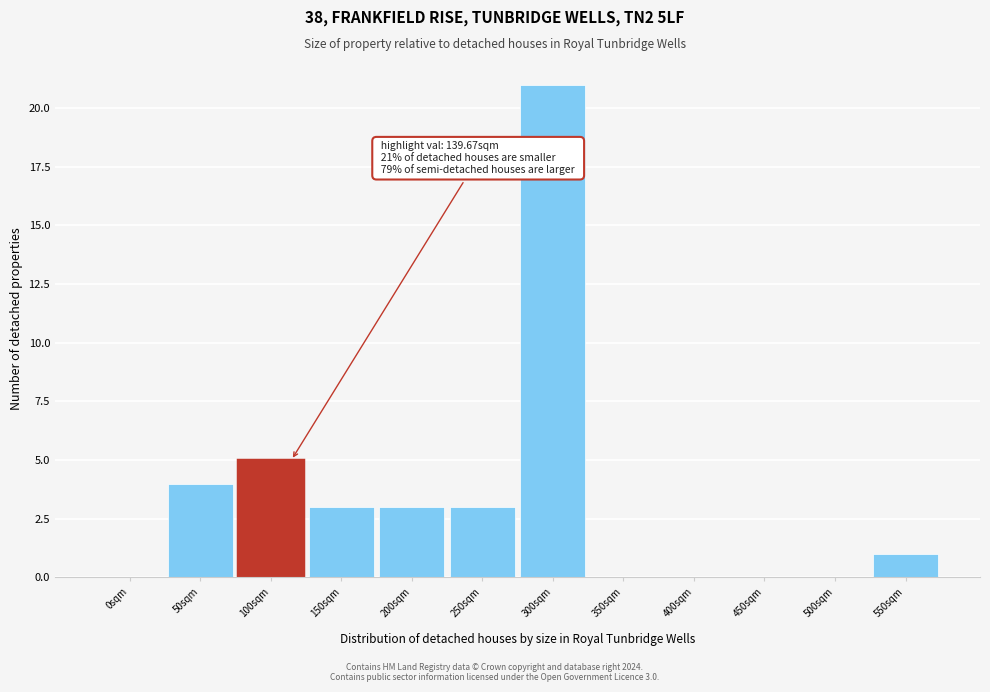

Reading left to right, transcribe all the data shown in this chart.

0sqm=0	50sqm=4	100sqm=5	150sqm=3	200sqm=3	250sqm=3	300sqm=21	350sqm=0	400sqm=0	450sqm=0	500sqm=0	550sqm=1